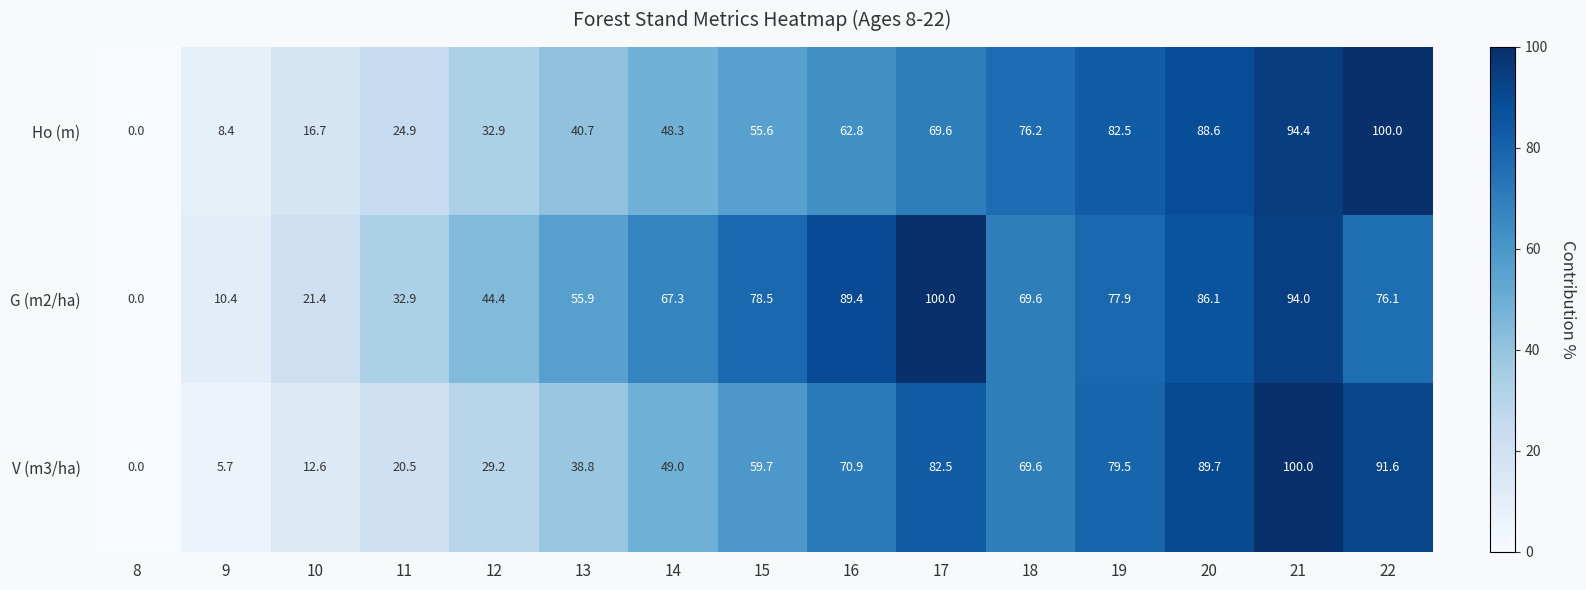

Which series changed the most between 12 and 19?

V (m3/ha)